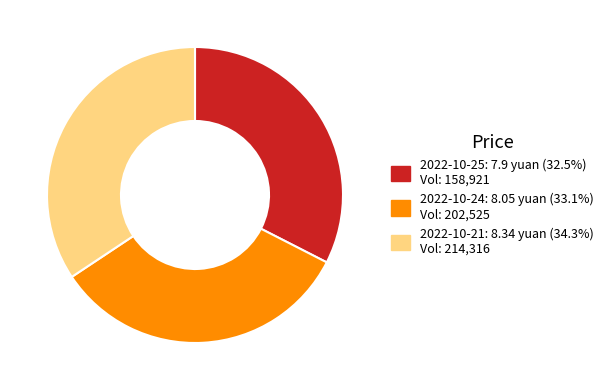

Is there a majority slice in this chart?

No